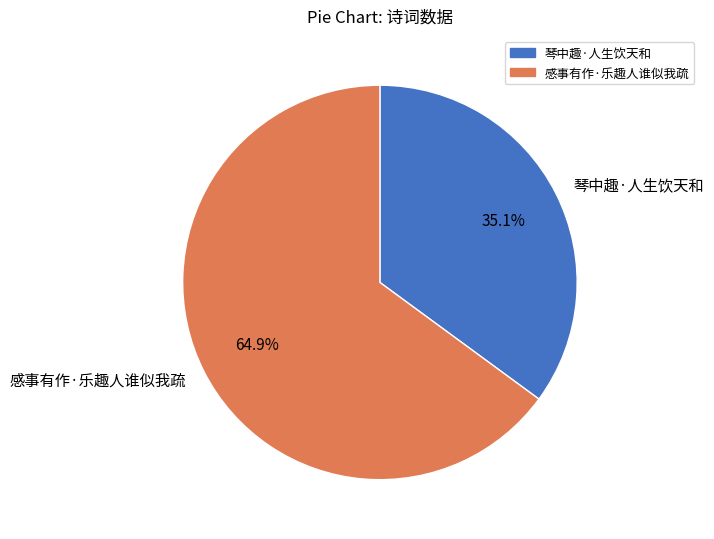

Which slice represents more than half of the pie?

感事有作·乐趣人谁似我疏